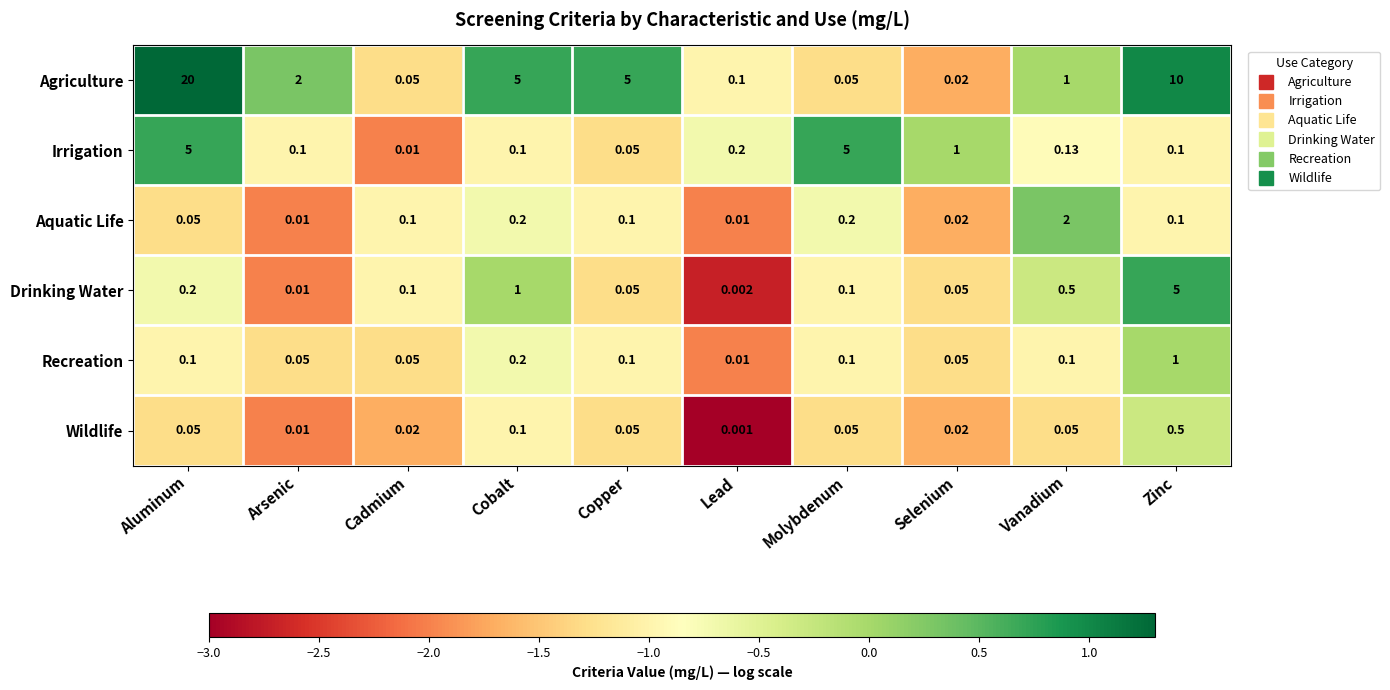

At which label is Agriculture closest to 10?

Zinc